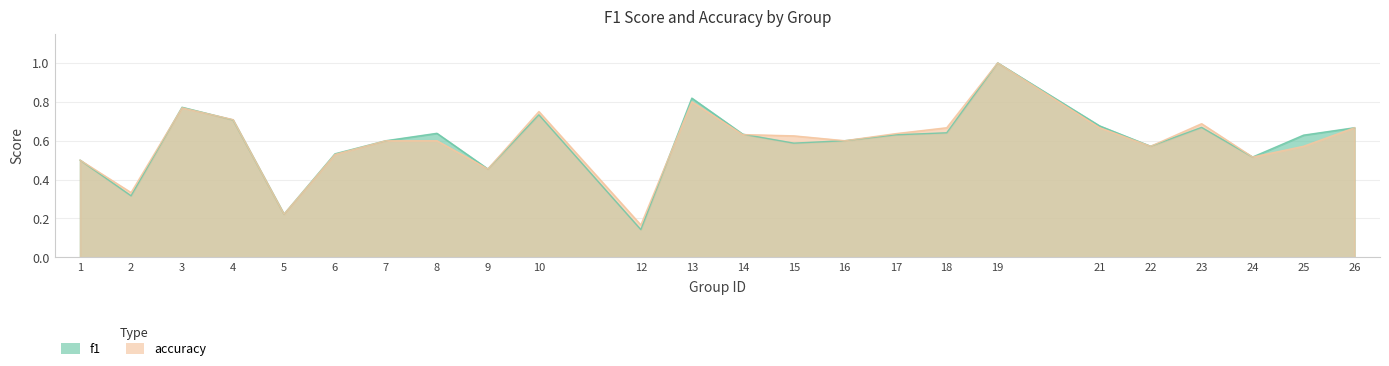

What is the spread (max minus min) of values at 25?

0.1